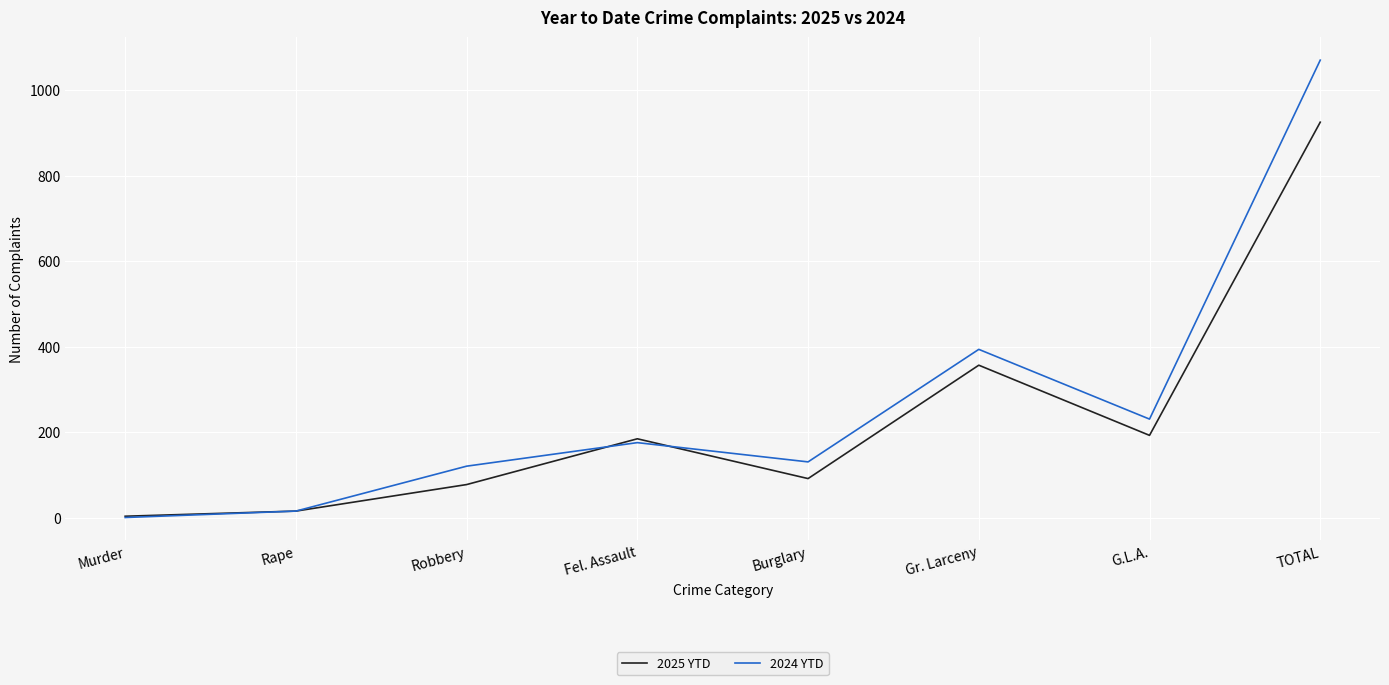

Which category has the highest value in the 2024 YTD series?

TOTAL